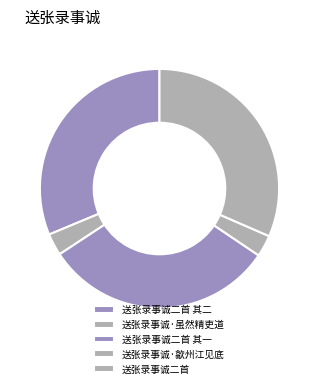

What percentage is NOT represented by 送张录事诚二首 其二?

68.7%